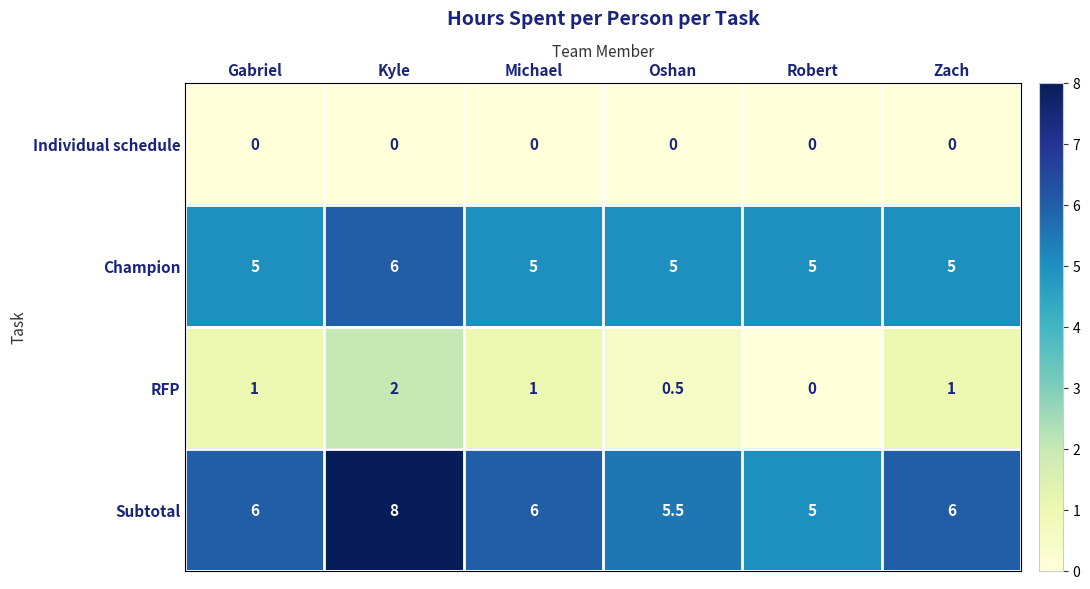

What is the spread (max minus min) of values at Gabriel?

6.0